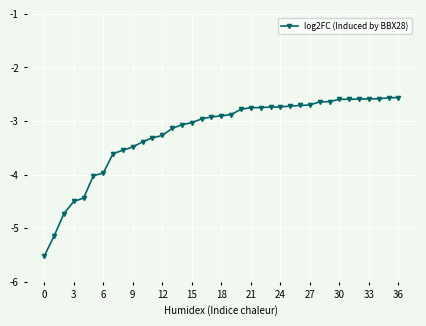

What is the minimum value shown in the chart?

-5.5